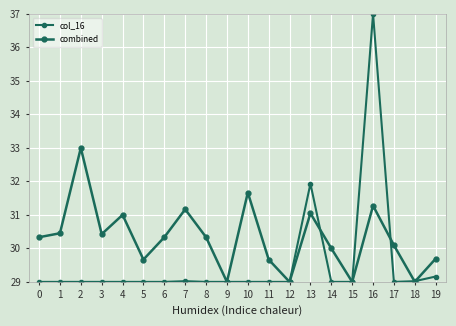

Between which two adjacent categories do combined and col_16 first intersect?

13 and 14